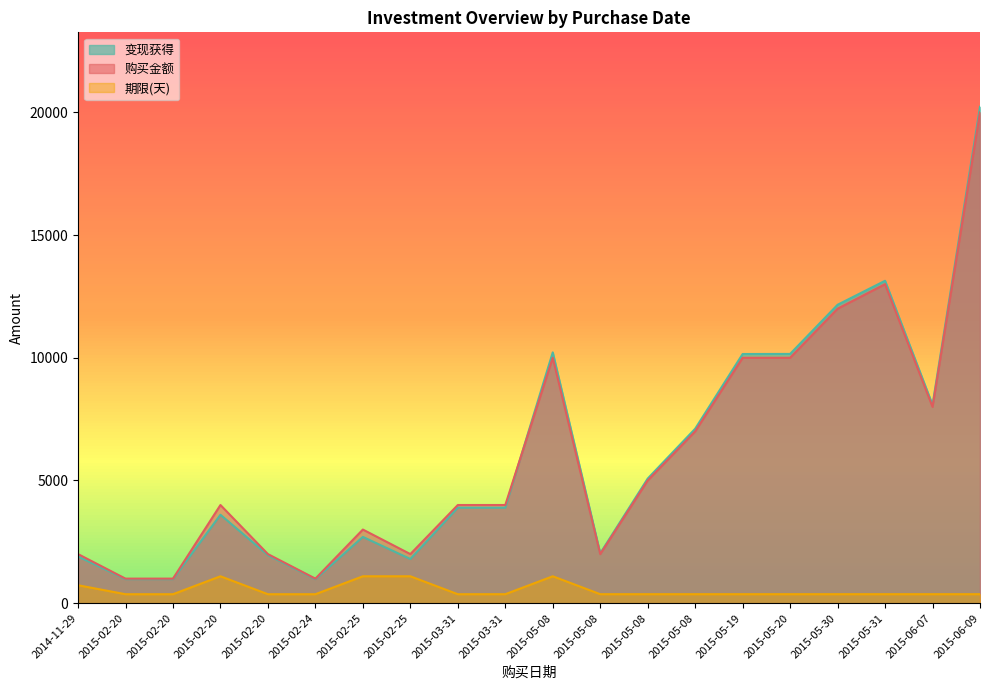

Rank the series at 2015-03-31 from highest to lowest value.

购买金额, 变现获得, 期限(天)